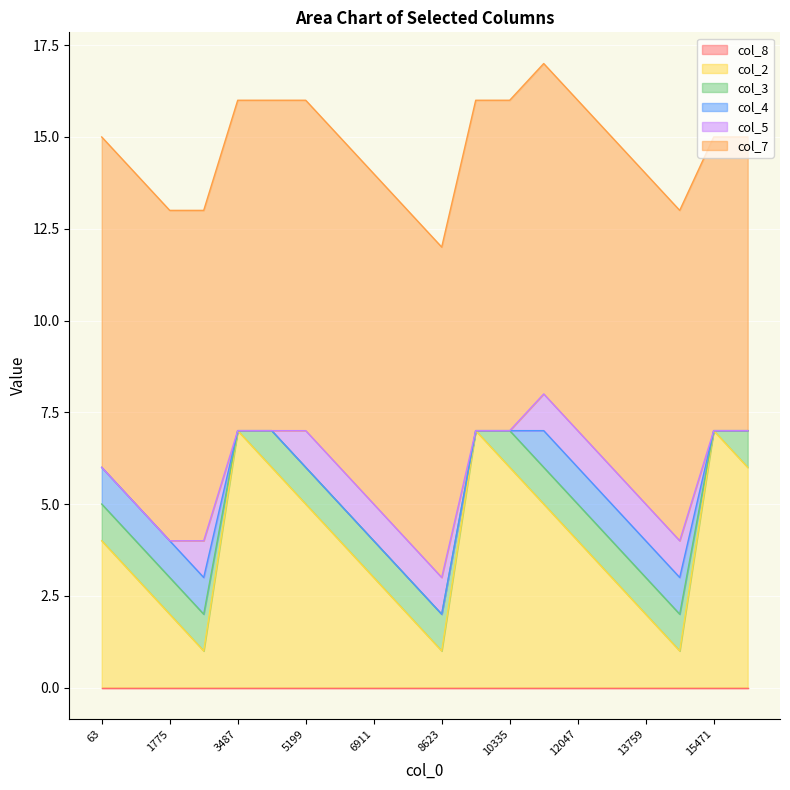

True or false: col_3 and col_7 intersect in this chart.

False